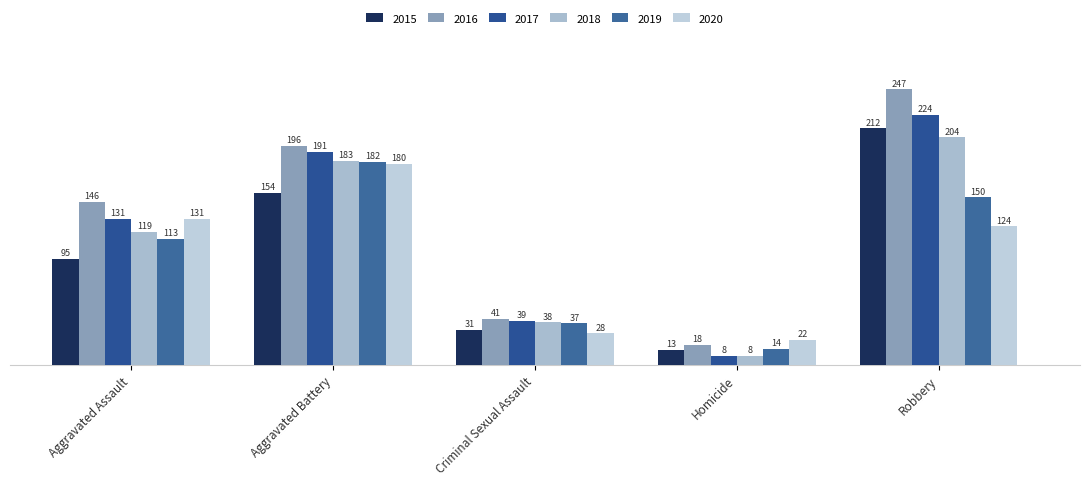

The 2019 series shows 21 at Homicide. True or false?

False